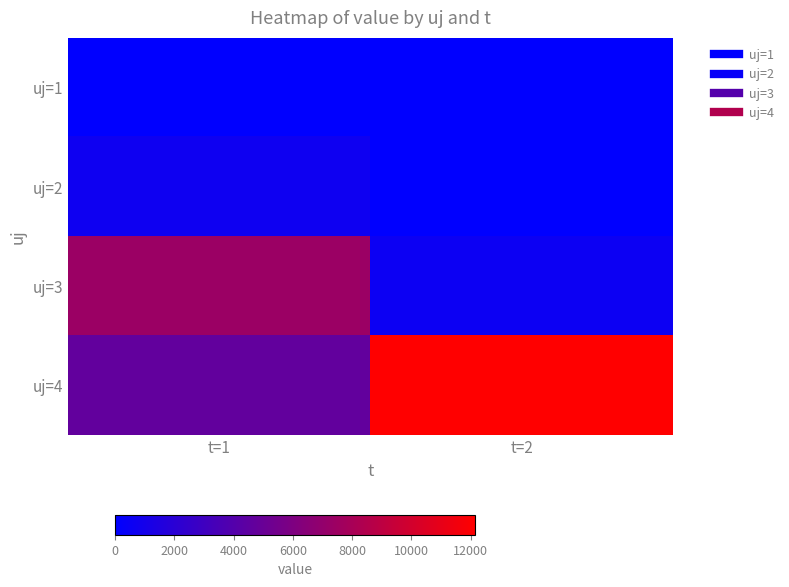

Rank the series at t=1 from highest to lowest value.

uj=3, uj=4, uj=2, uj=1